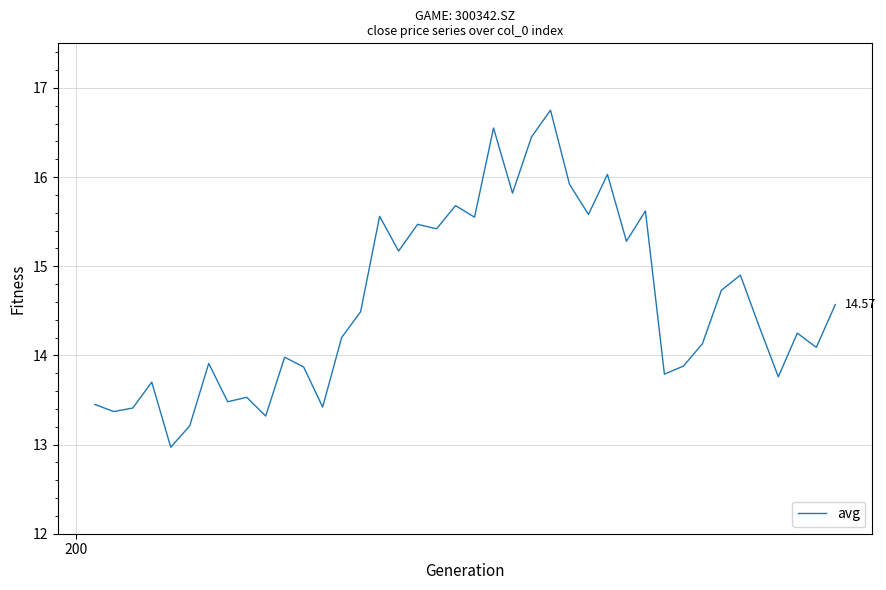

What is the difference between the maximum and minimum values?

3.8